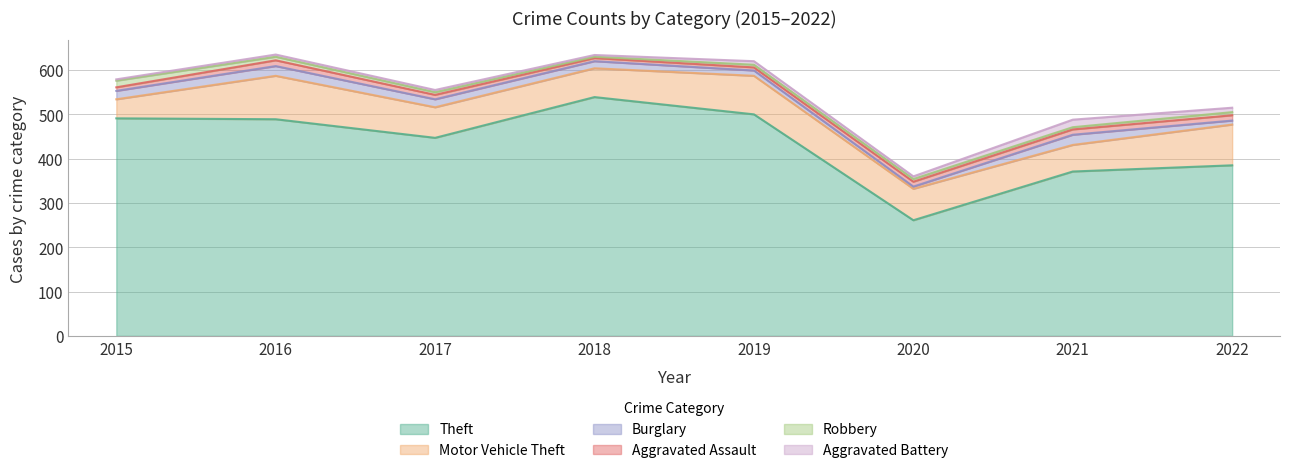

At which category is the sum across all series the highest?

2016